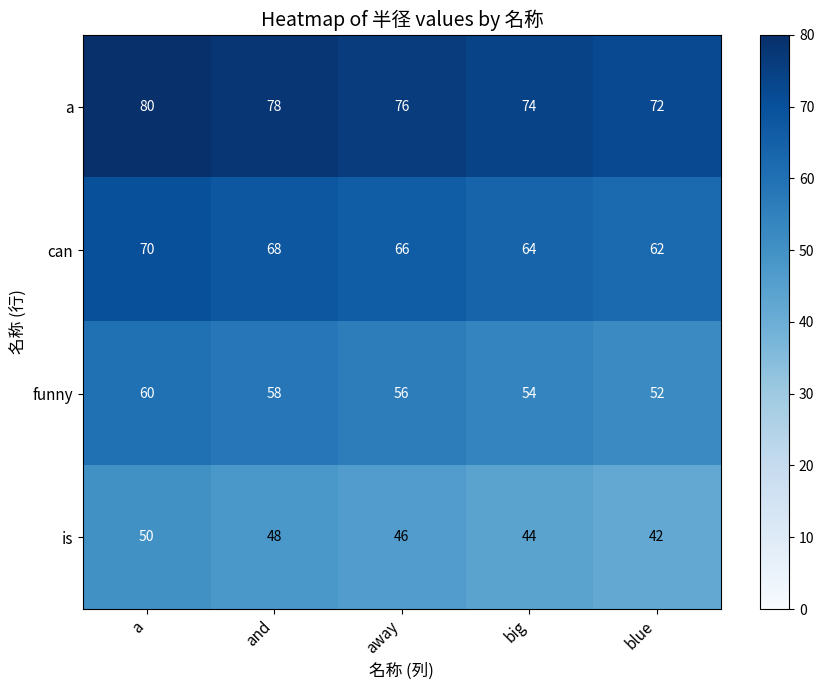

Reading left to right, extract all data points from this chart.

a: a=80	and=78	away=76	big=74	blue=72
can: a=70	and=68	away=66	big=64	blue=62
funny: a=60	and=58	away=56	big=54	blue=52
is: a=50	and=48	away=46	big=44	blue=42